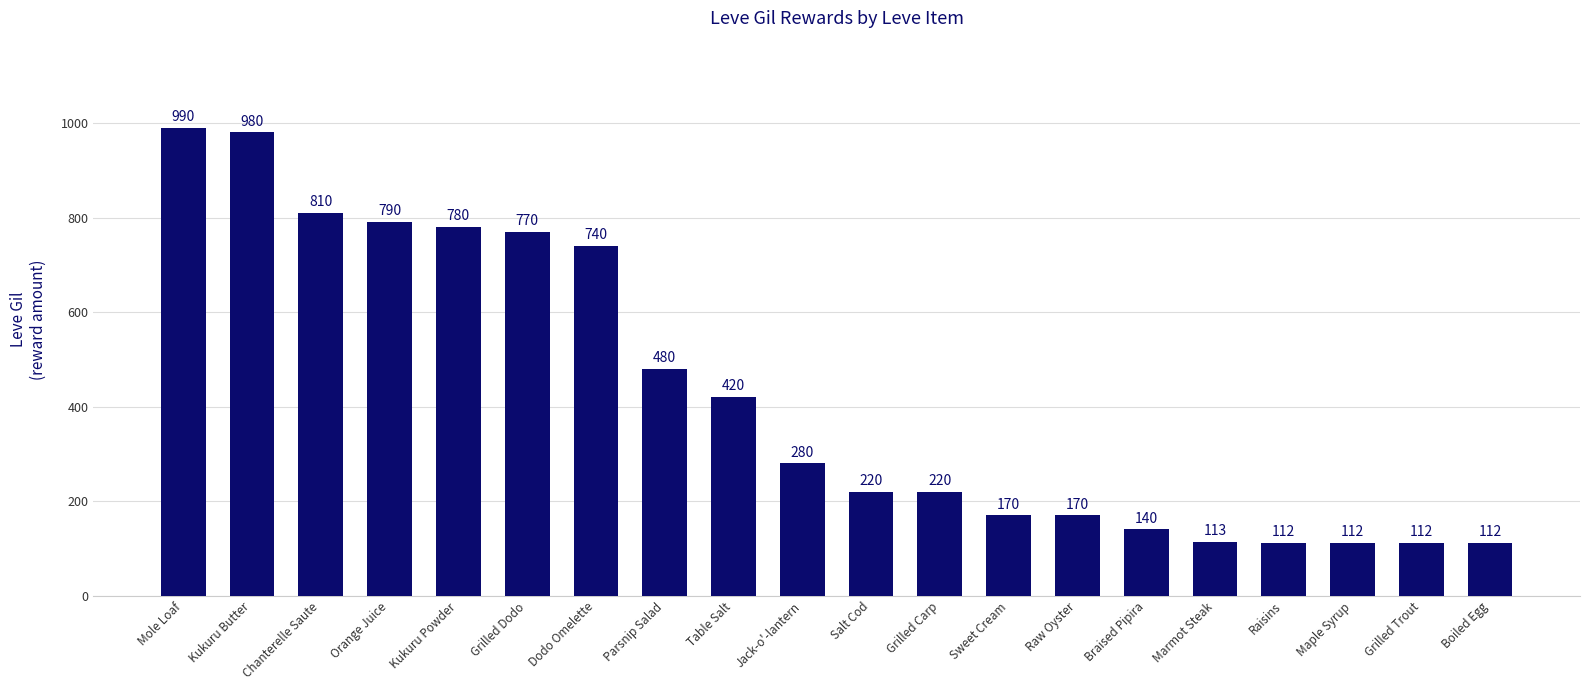

What is the ratio of the value at Kukuru Butter to the value at Jack-o'-lantern?

3.5